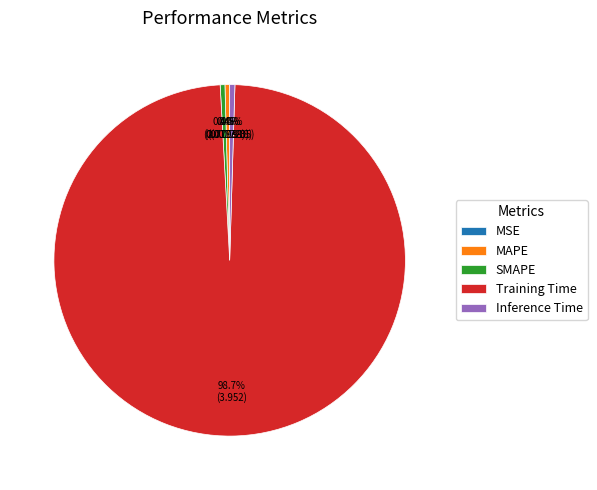

Which category accounts for the majority?

Training Time